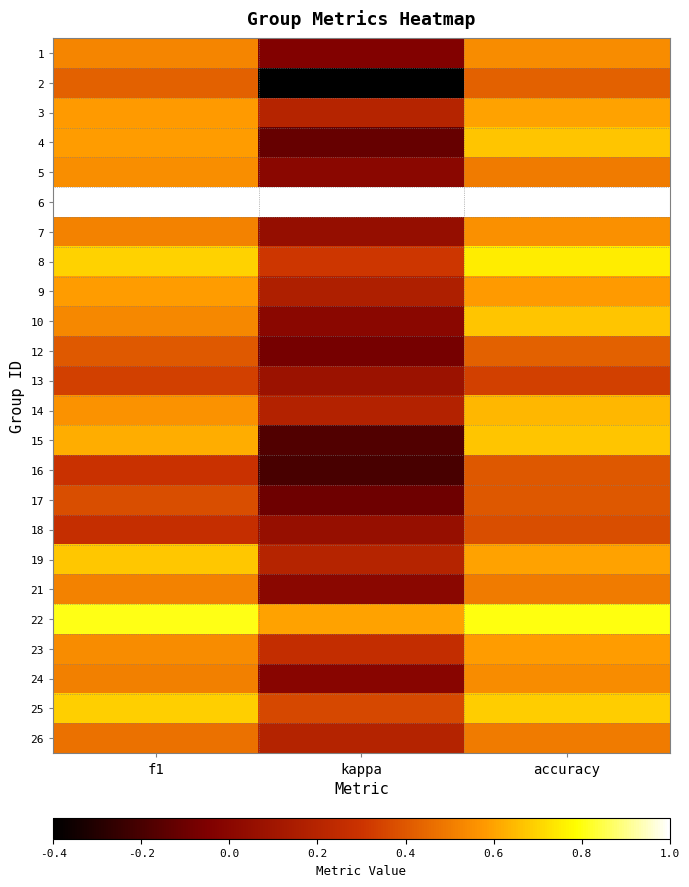

Reading right to left, transcribe all the data shown in this chart.

1: accuracy=0.5	kappa=-0.0	f1=0.5
2: accuracy=0.4	kappa=-0.4	f1=0.4
3: accuracy=0.6	kappa=0.2	f1=0.6
4: accuracy=0.7	kappa=-0.1	f1=0.6
5: accuracy=0.5	kappa=0.0	f1=0.5
6: accuracy=1.0	kappa=1.0	f1=1.0
7: accuracy=0.6	kappa=0.1	f1=0.5
8: accuracy=0.8	kappa=0.3	f1=0.7
9: accuracy=0.6	kappa=0.2	f1=0.6
10: accuracy=0.7	kappa=0.0	f1=0.5
12: accuracy=0.4	kappa=-0.1	f1=0.4
13: accuracy=0.3	kappa=0.1	f1=0.3
14: accuracy=0.6	kappa=0.2	f1=0.6
15: accuracy=0.7	kappa=-0.2	f1=0.6
16: accuracy=0.4	kappa=-0.2	f1=0.3
17: accuracy=0.4	kappa=-0.1	f1=0.4
18: accuracy=0.4	kappa=0.1	f1=0.3
19: accuracy=0.6	kappa=0.2	f1=0.7
21: accuracy=0.5	kappa=0.0	f1=0.5
22: accuracy=0.8	kappa=0.6	f1=0.8
23: accuracy=0.6	kappa=0.3	f1=0.5
24: accuracy=0.5	kappa=-0.0	f1=0.5
25: accuracy=0.7	kappa=0.4	f1=0.7
26: accuracy=0.5	kappa=0.2	f1=0.5